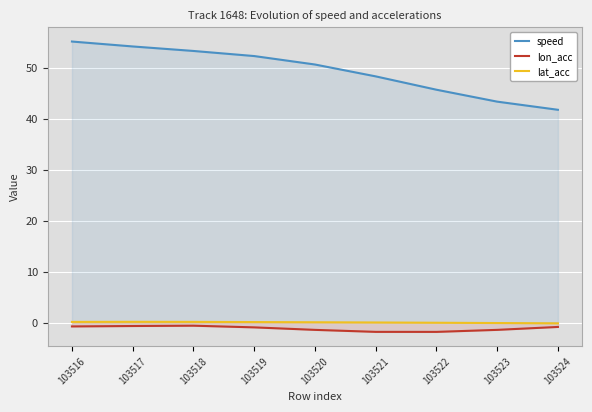

Which series has the largest total across all categories?

speed